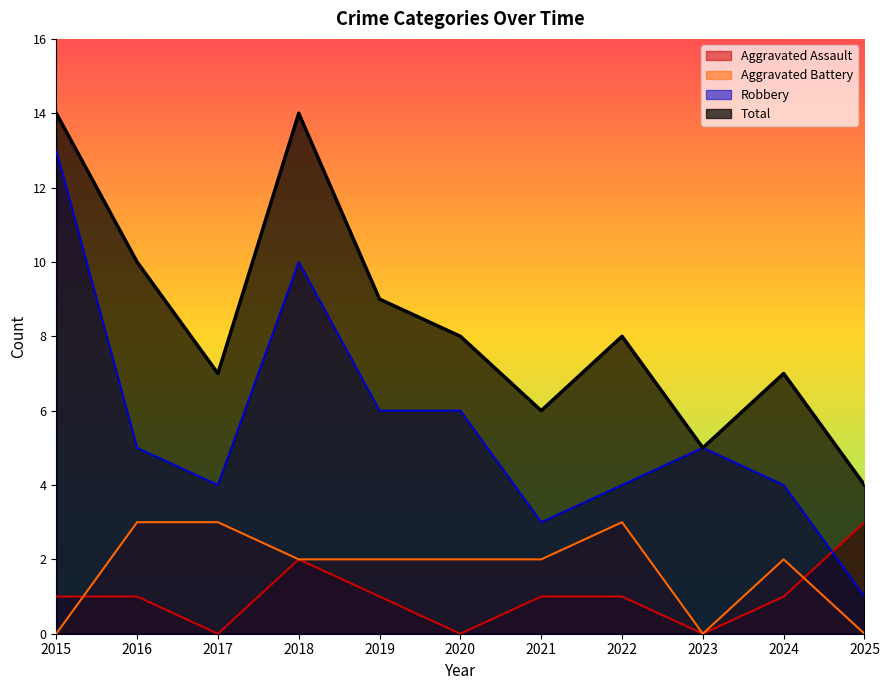

True or false: Robbery and Aggravated Battery intersect in this chart.

False